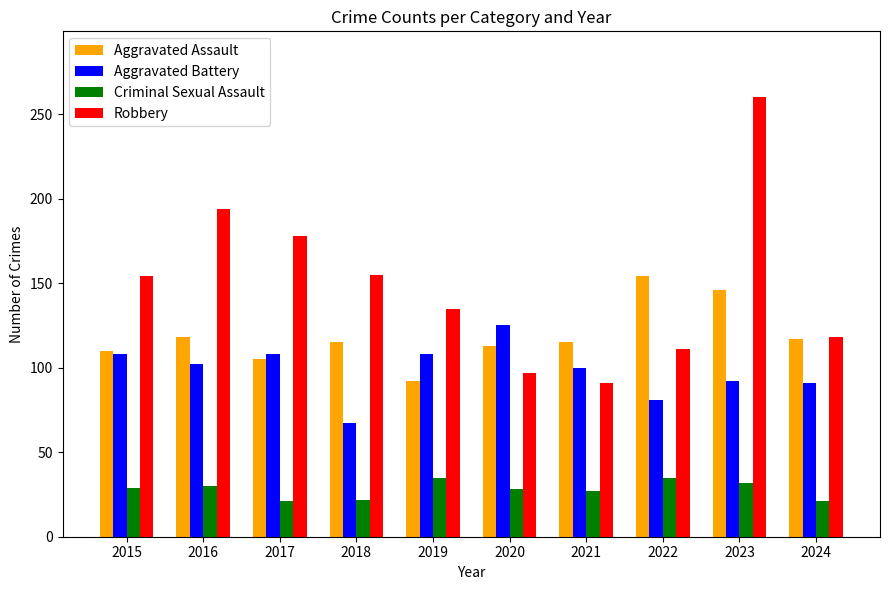

What is the minimum value shown in the chart?

21